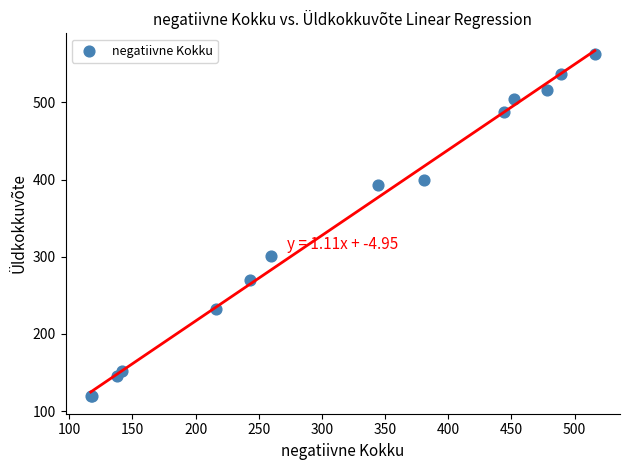

What Y value in the scatter plot is closest to 341?

301